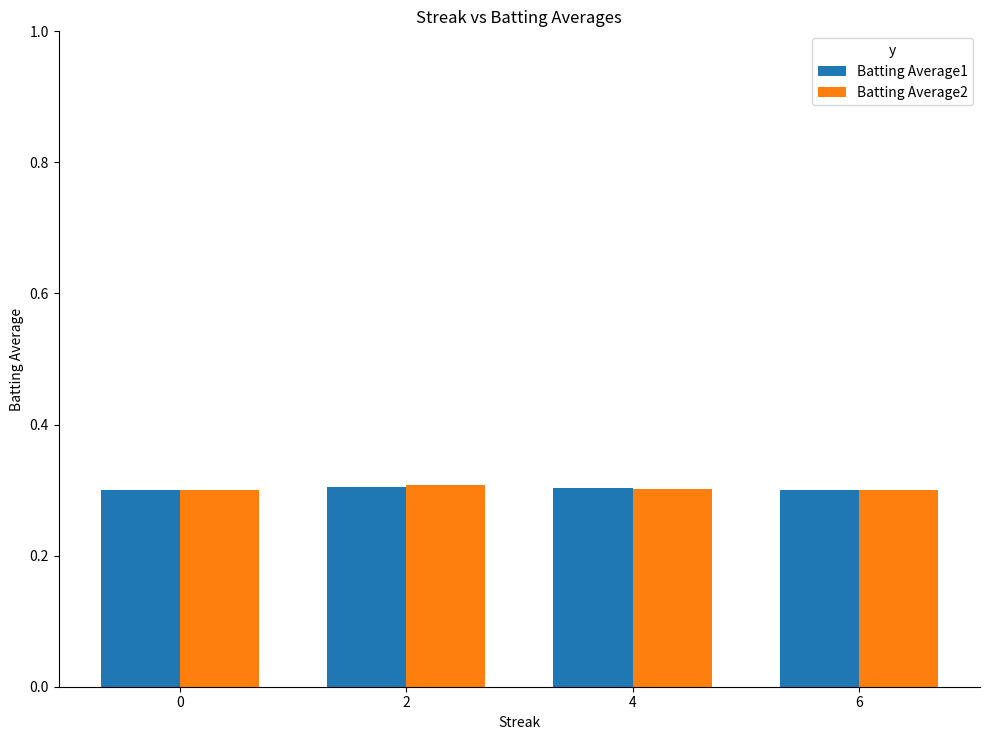

Does the chart contain any negative values?

No